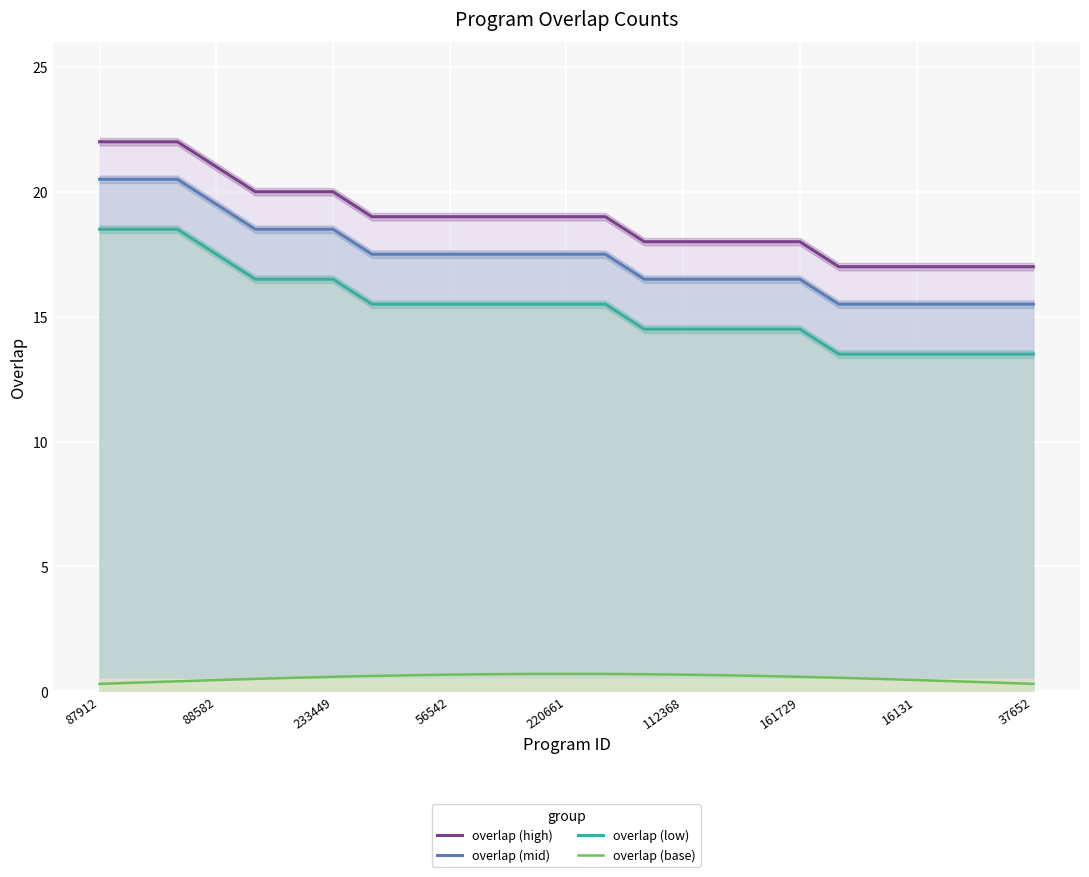

At which label does overlap (low) first exceed 15?

87912